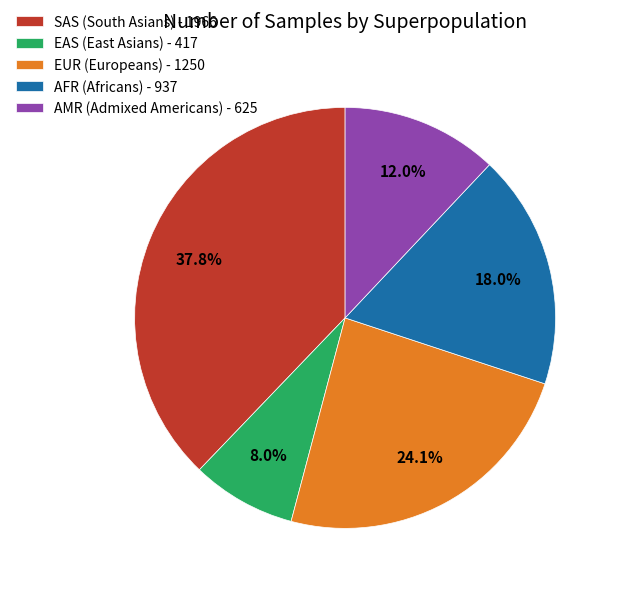

Which has a higher value, EUR (Europeans) - 1250 or AMR (Admixed Americans) - 625?

EUR (Europeans) - 1250